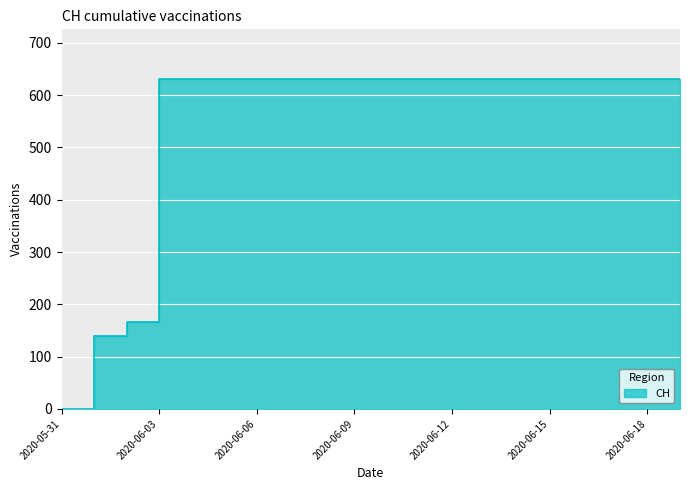

At which category does the chart reach its minimum across all series?

2020-05-31